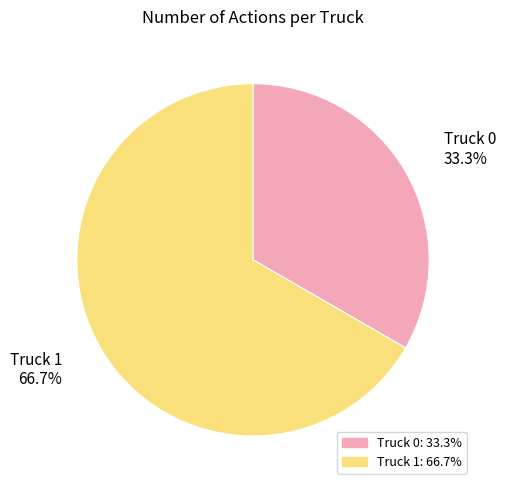

What percentage is NOT represented by Truck 1?

33.3%